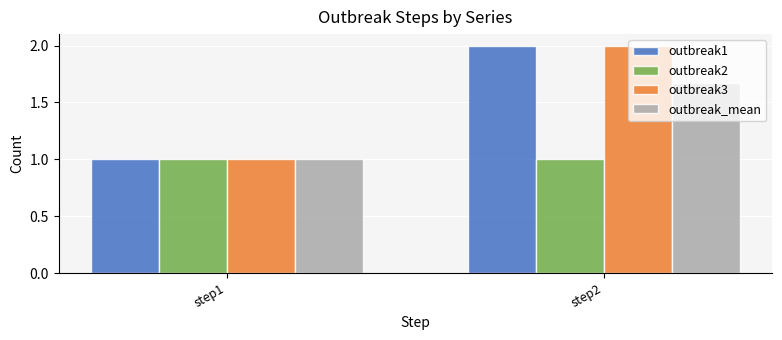

What is the sum of all outbreak3 values?

3.0